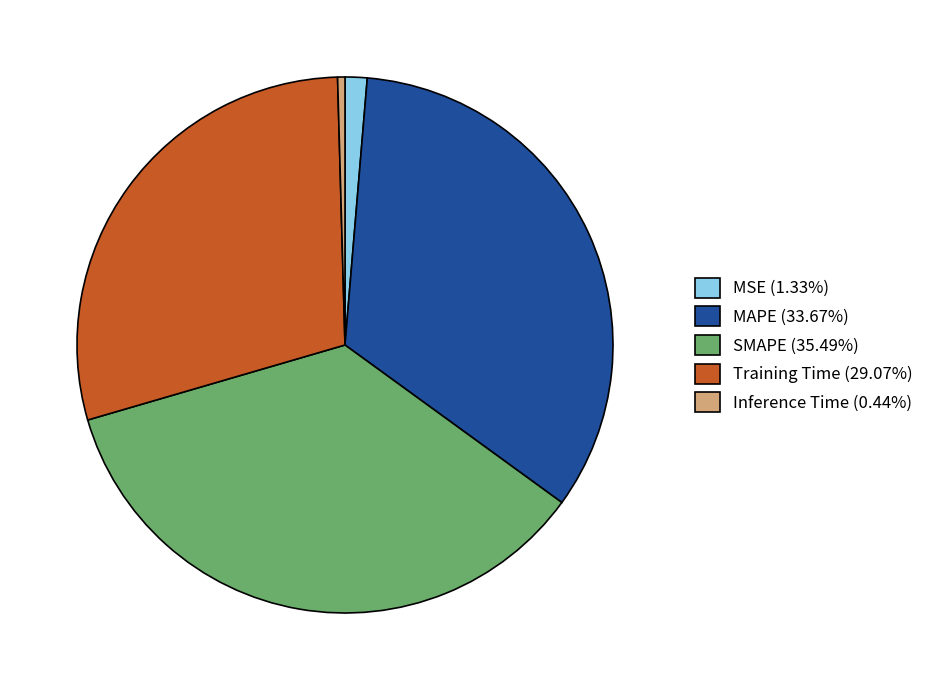

How many segments does this pie chart have?

5